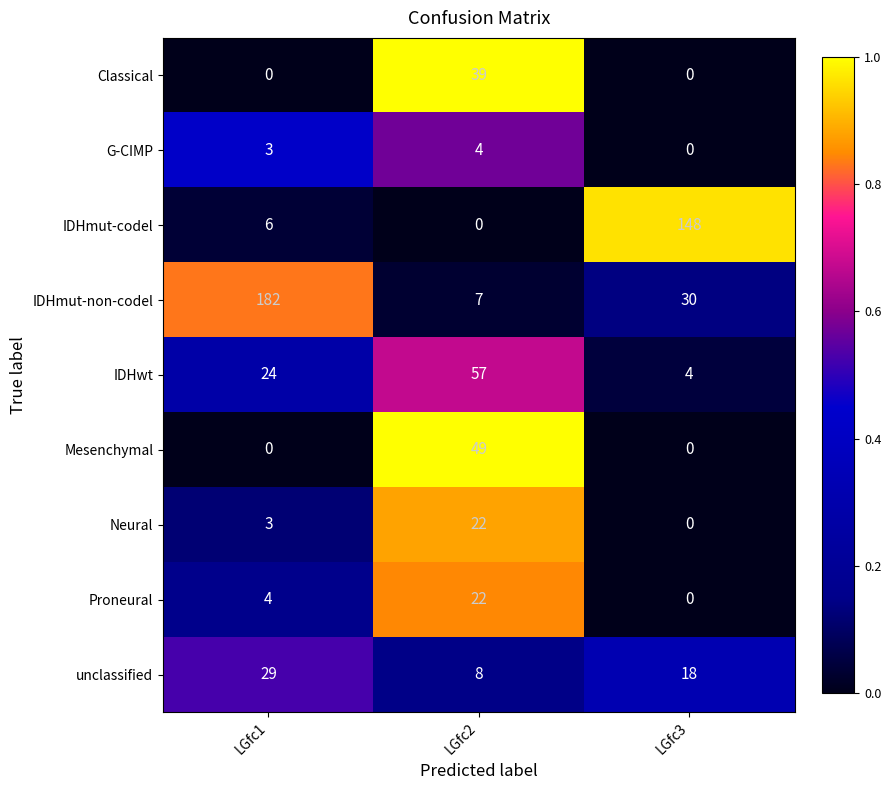

Reading left to right, extract all data points from this chart.

Classical: 0	39	0
G-CIMP: 3	4	0
IDHmut-codel: 6	0	148
IDHmut-non-codel: 182	7	30
IDHwt: 24	57	4
Mesenchymal: 0	49	0
Neural: 3	22	0
Proneural: 4	22	0
unclassified: 29	8	18